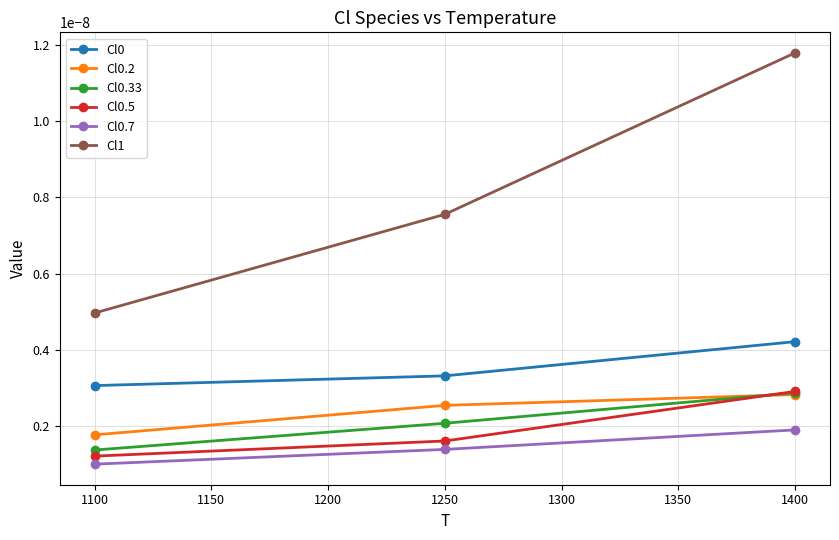

Which series has the widest spread of values?

Cl1